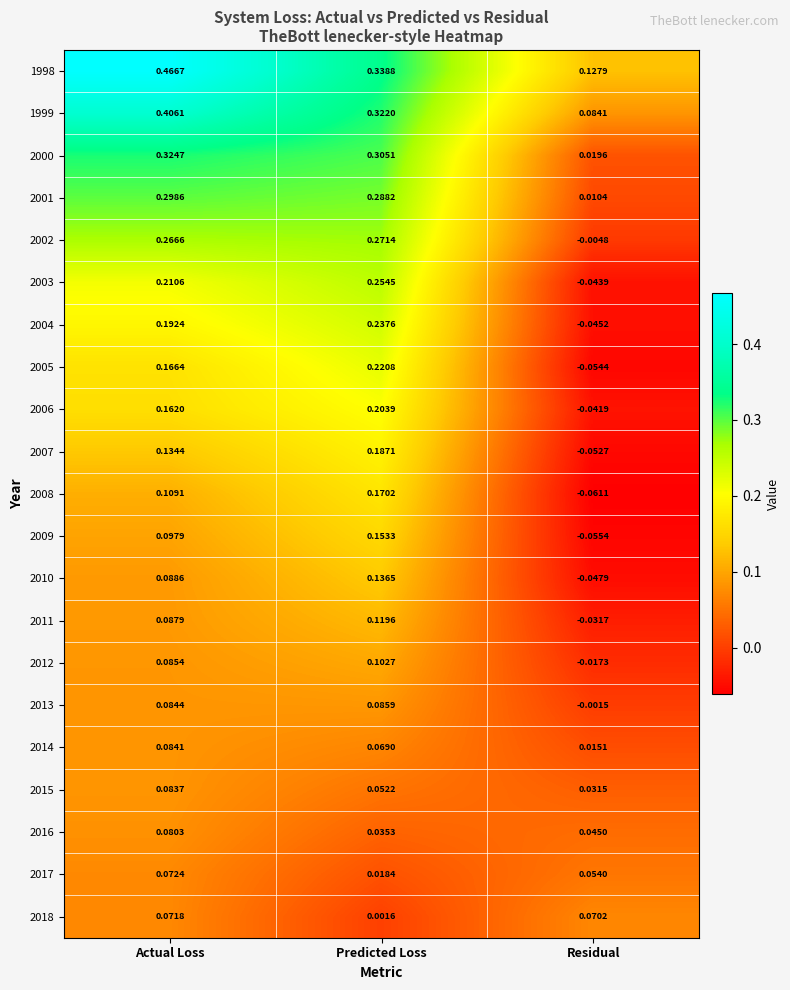

How many positive values does the 2004 series have?

2